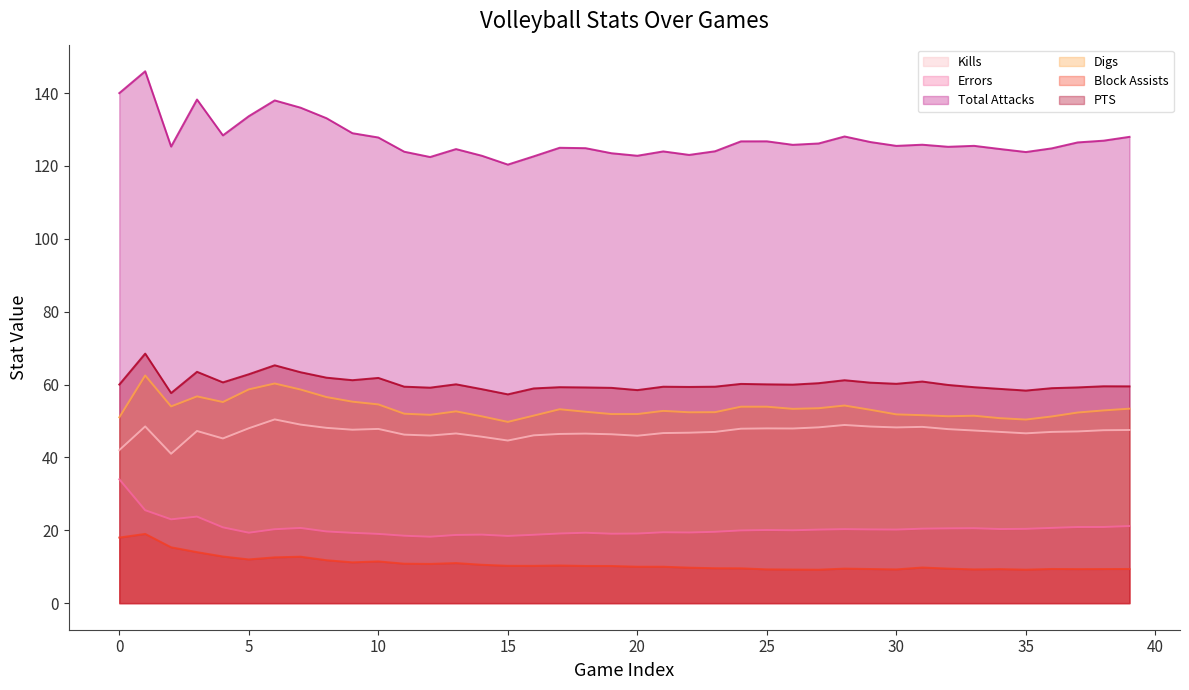

The PTS series shows 59.3 at 17. True or false?

True